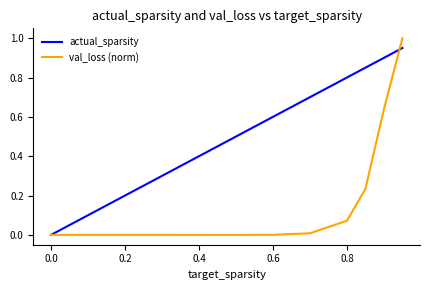

Rank the series by their maximum value, from highest to lowest.

val_loss (norm), actual_sparsity